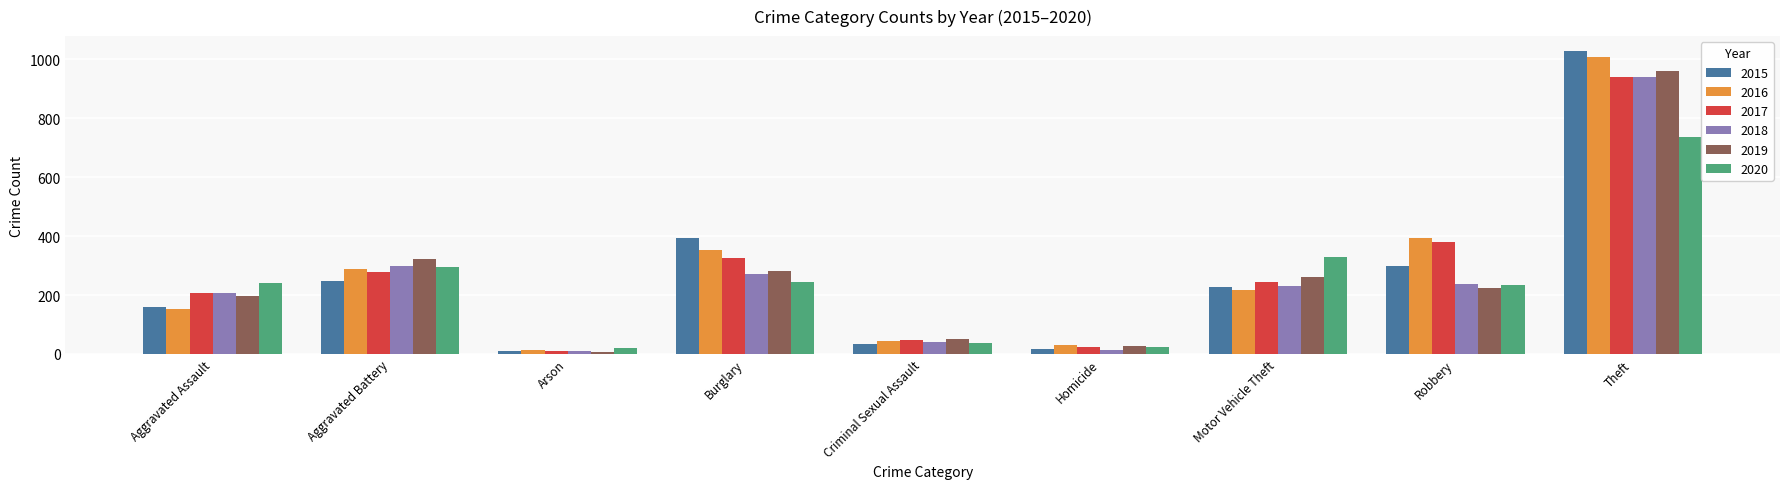

What is the sum of the 2015 values at Aggravated Battery and Criminal Sexual Assault?

280